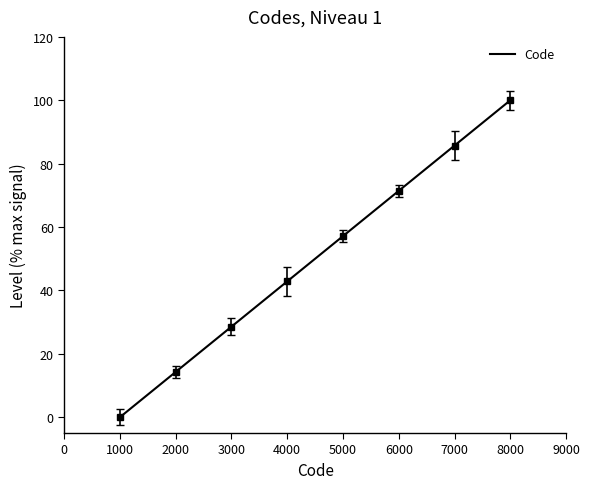

True or false: there are more than 2 points higher than both neighbors.

False